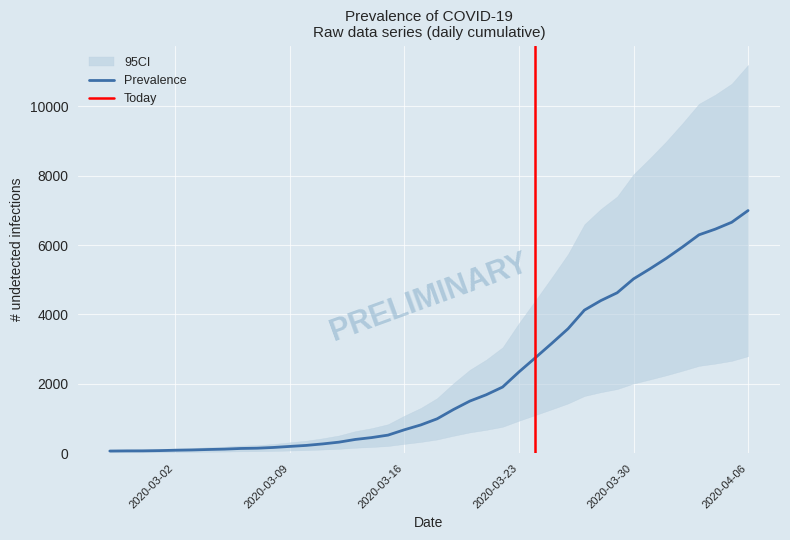

What is the change in value from 2020-03-12 to 2020-03-17?

+496